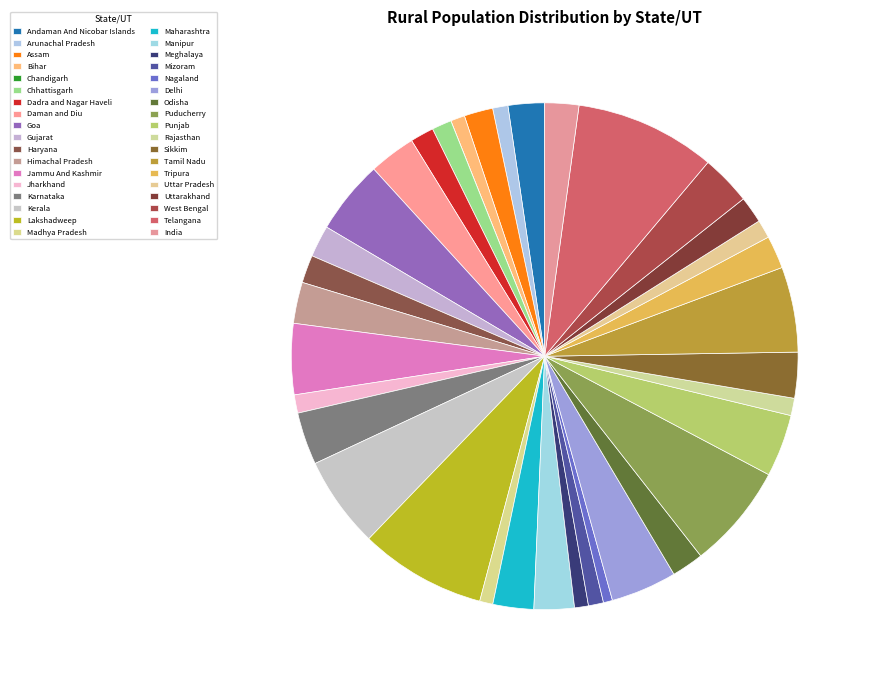

Is Tripura the majority of the pie?

No